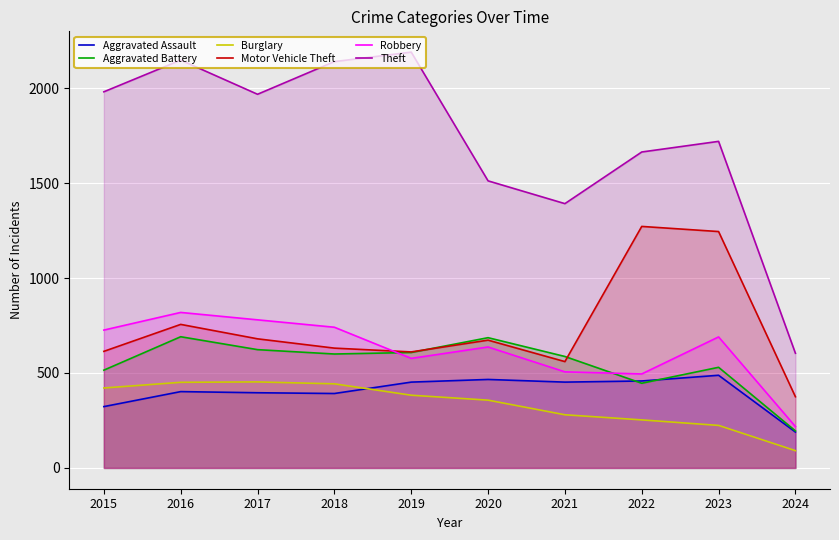

How many interior local valleys does the Motor Vehicle Theft series have?

2